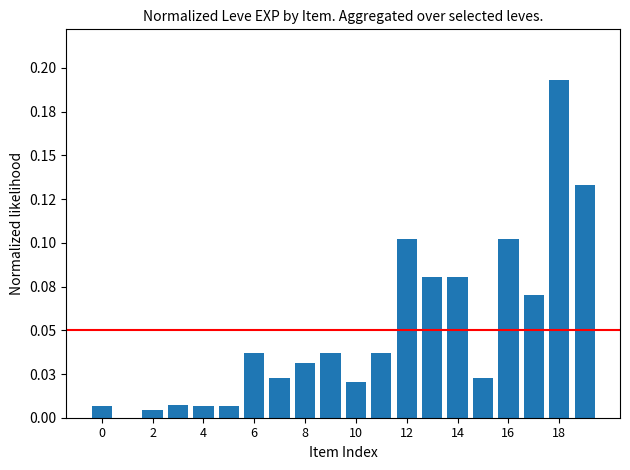

At which category does the chart reach its peak across all series?

18